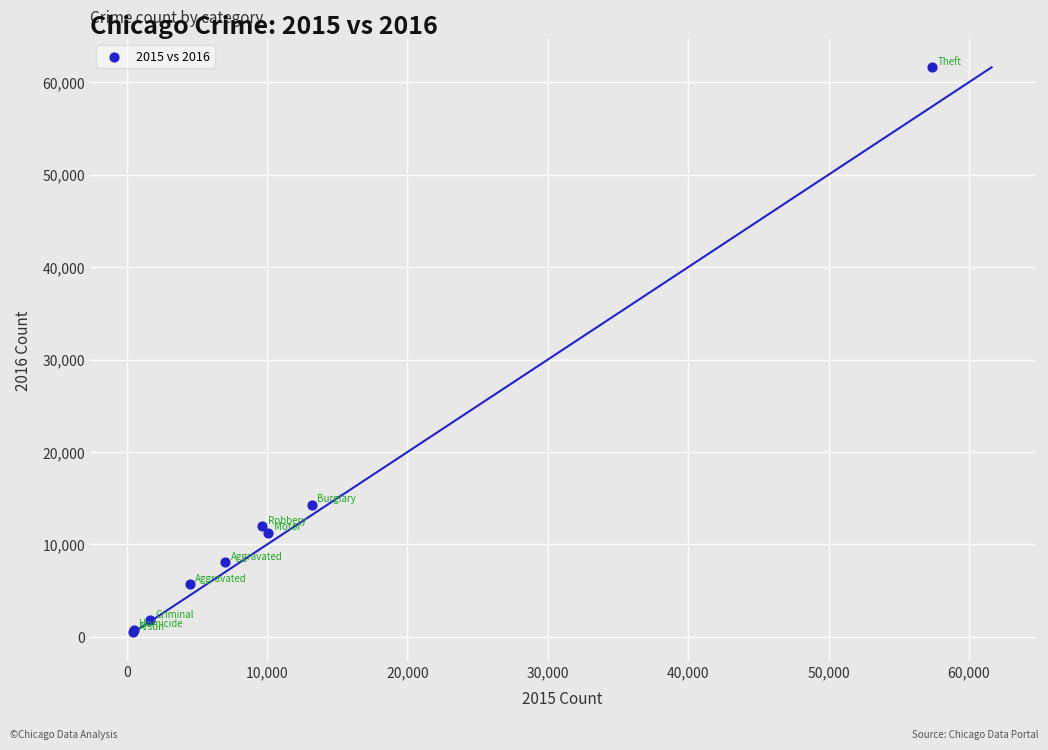

What Y value in the scatter plot is closest to 31066?

14289